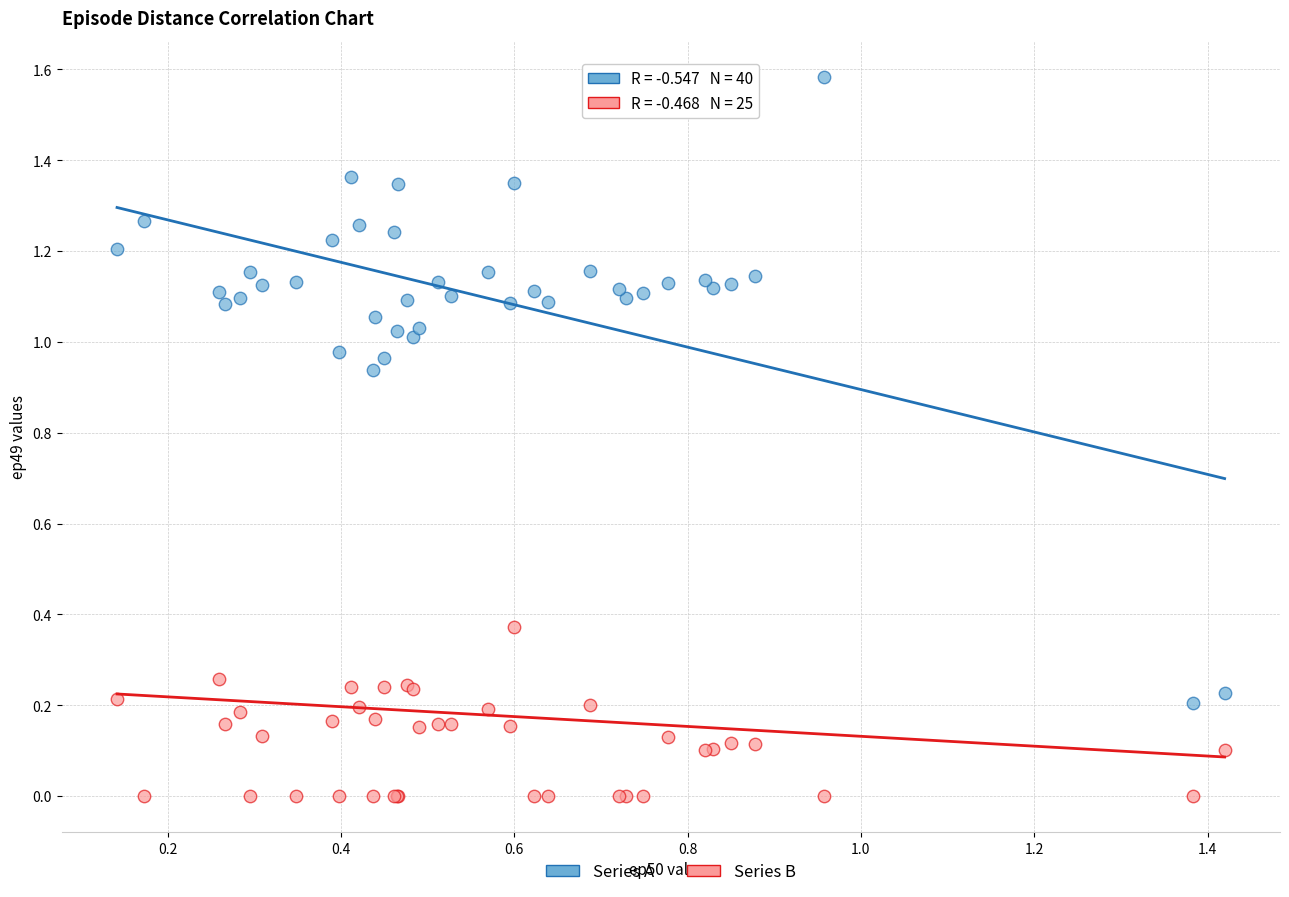

Which series contains the lowest Y value?

Series B